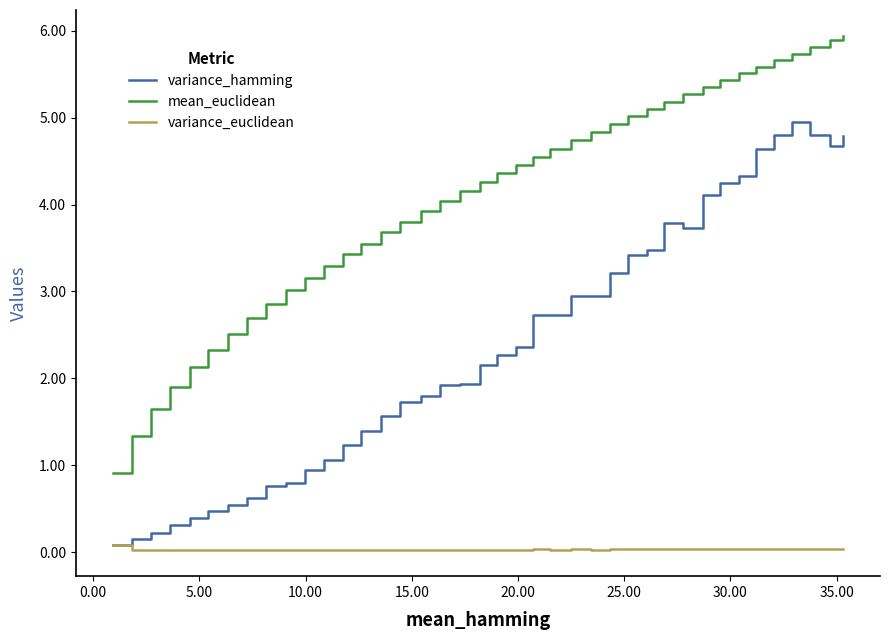

List the series in order of their peak value, lowest first.

variance_euclidean, variance_hamming, mean_euclidean